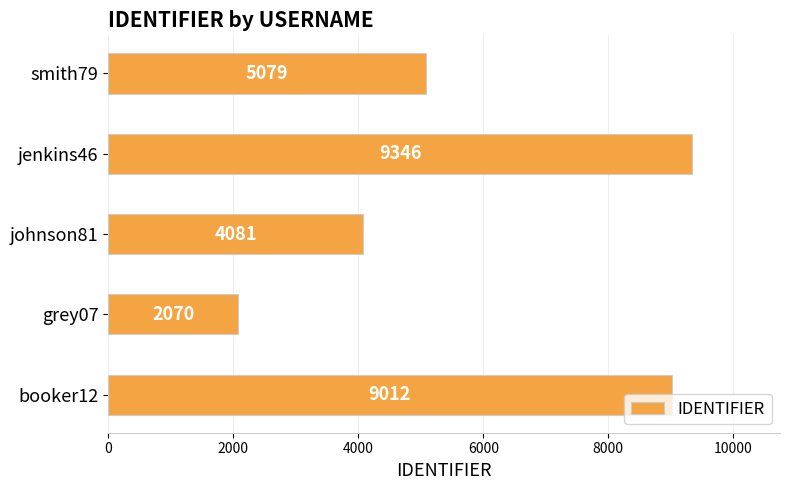

True or false: the data shows 2913 at grey07.

False